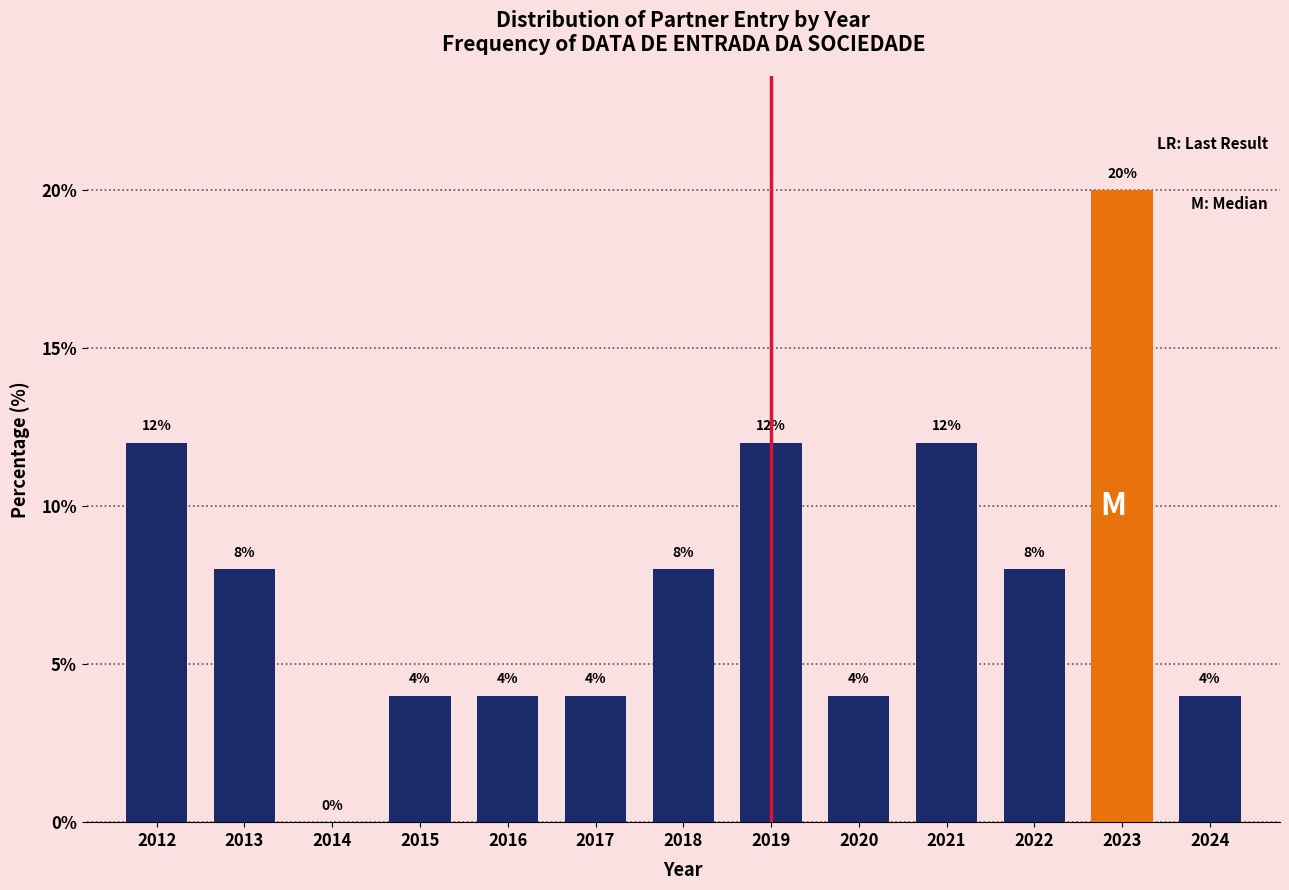

Reading right to left, extract all data points from this chart.

2024=4	2023=20	2022=8	2021=12	2020=4	2019=12	2018=8	2017=4	2016=4	2015=4	2014=0	2013=8	2012=12